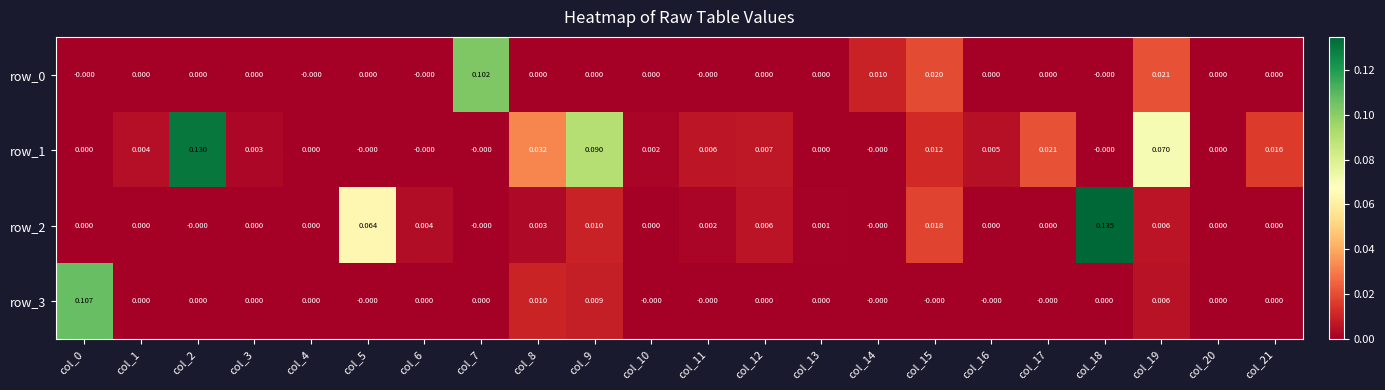

Is the value of row_0 at col_11 greater than the value of row_1 at col_17?

No